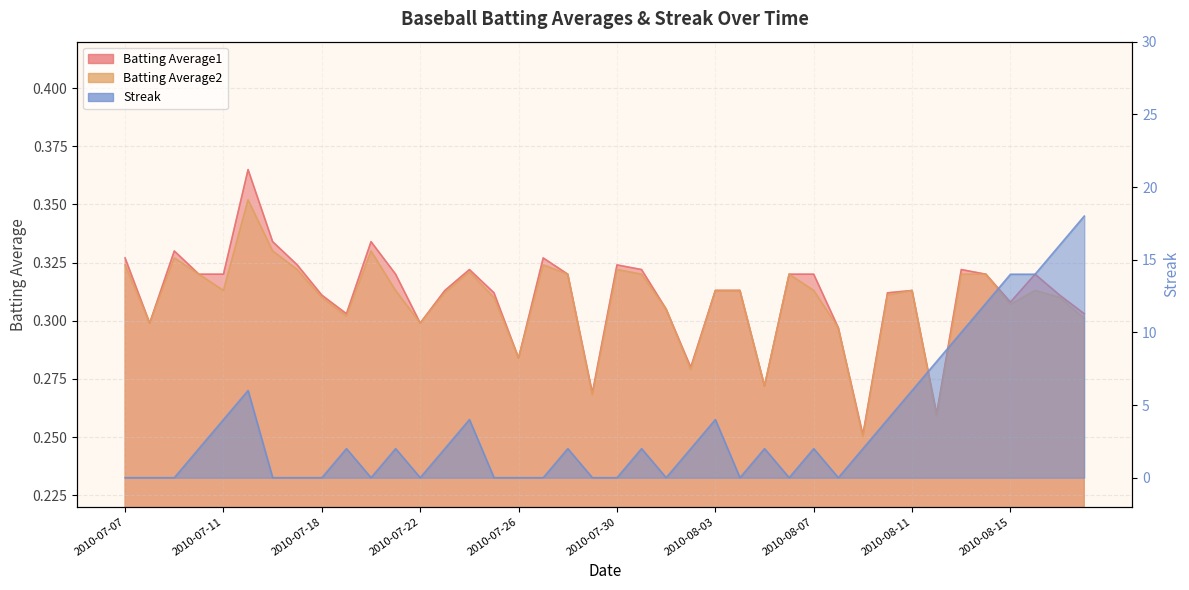

What are all the series names shown in the legend?

Batting Average1, Batting Average2, Streak